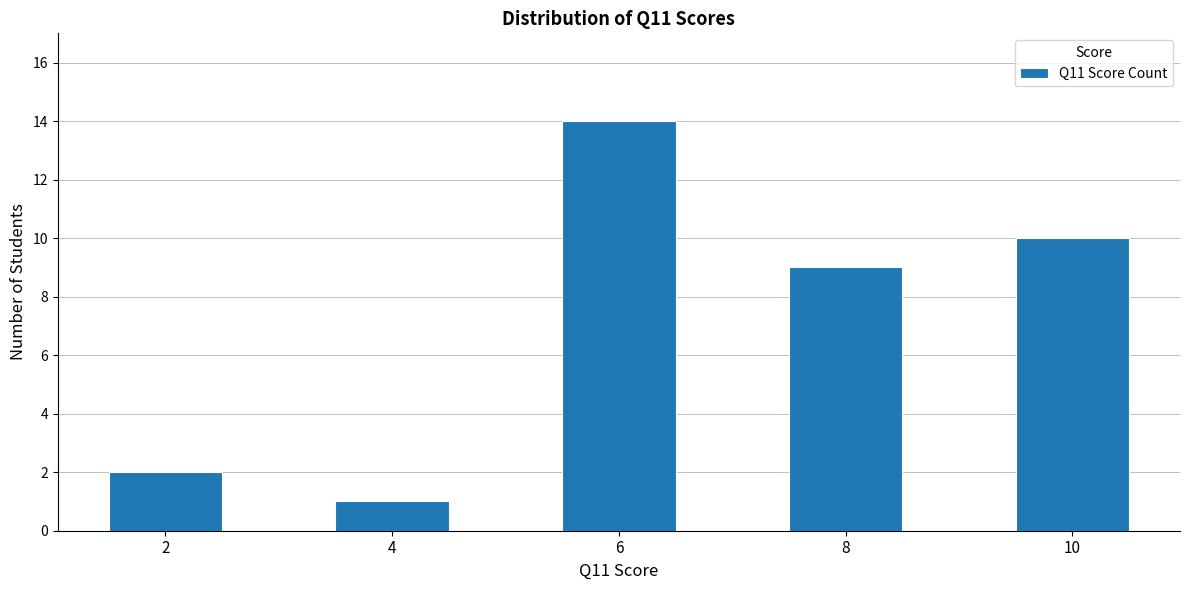

The chart shows a value of 7 at 6. True or false?

False